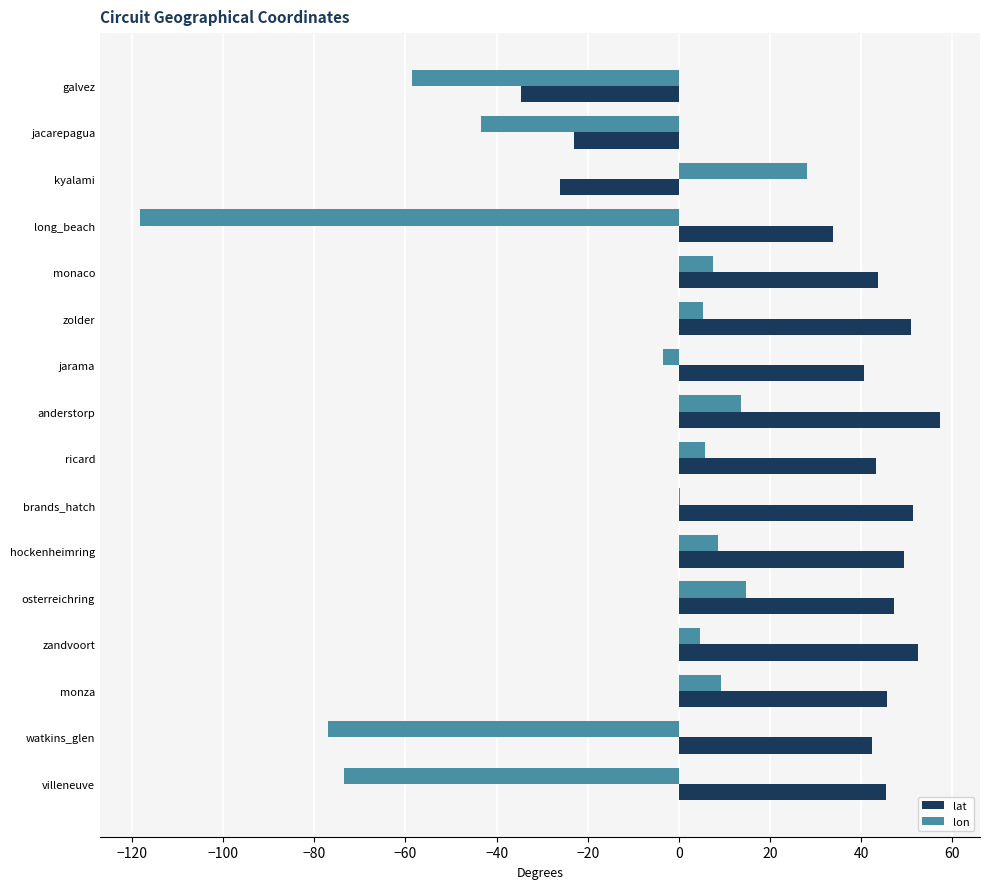

What is the sum of all lat values?

519.7